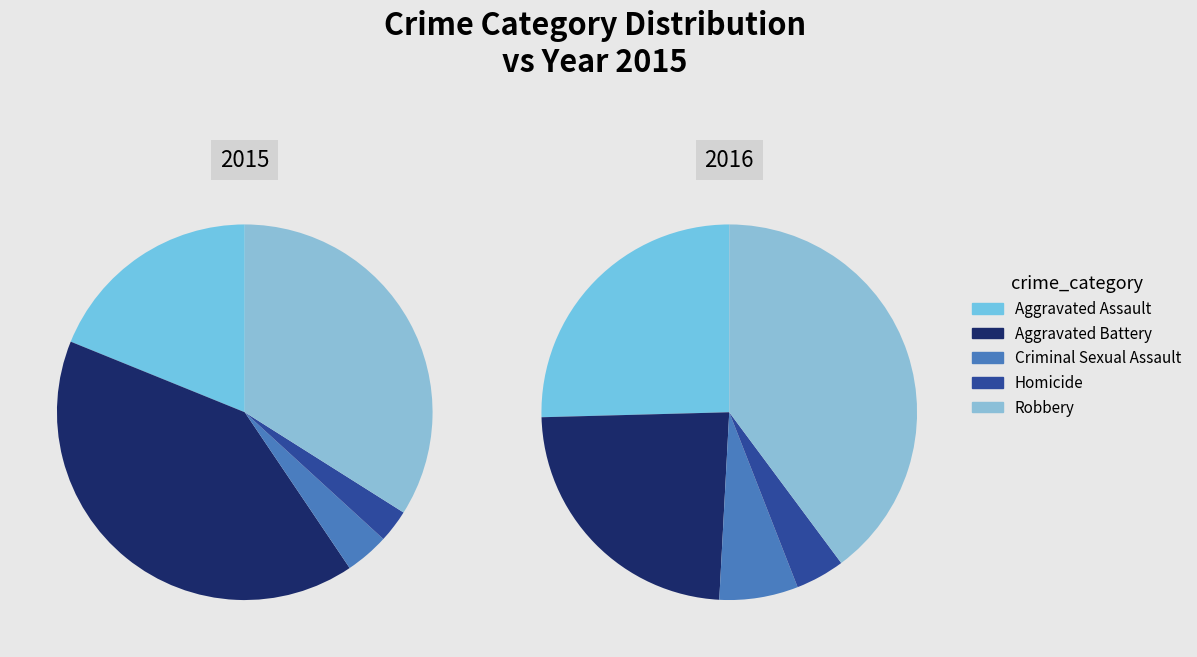

Is it true that Aggravated Battery is 41% of the pie?

True